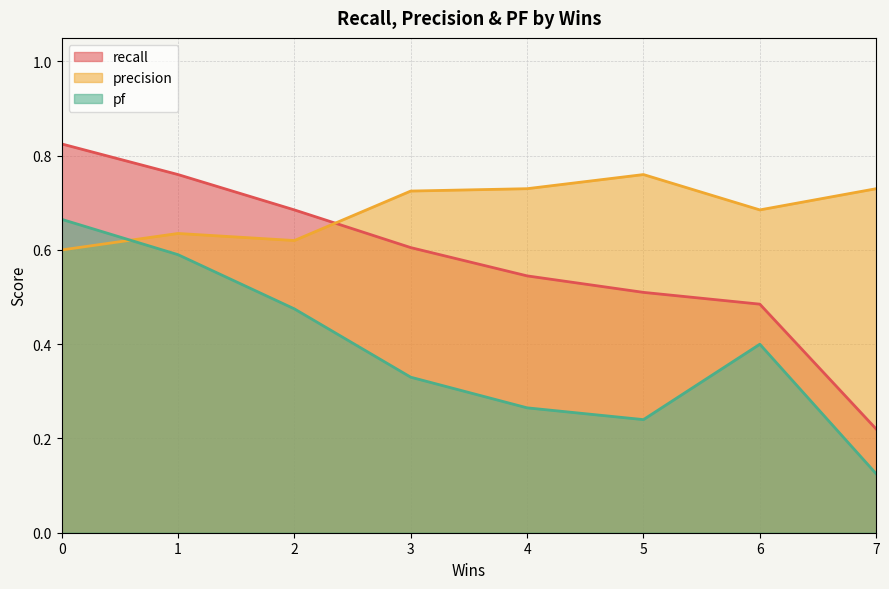

At how many categories does at least one series exceed 0?

8